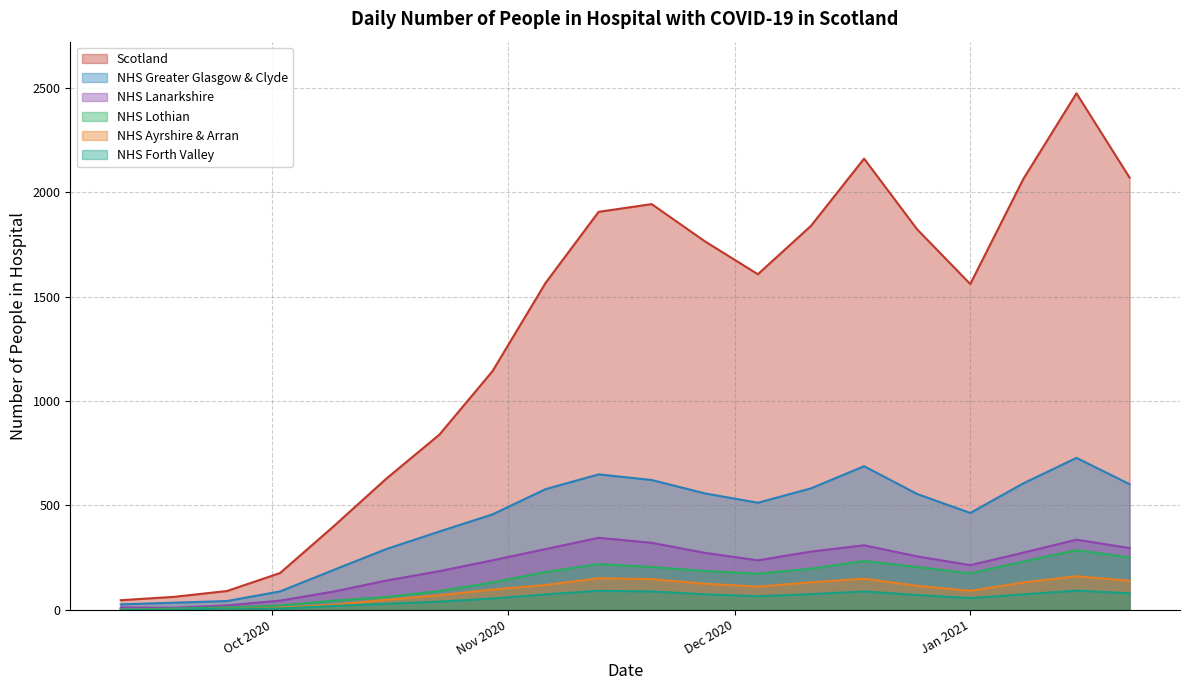

What is the spread (max minus min) of values at 2021-01-08?

1991